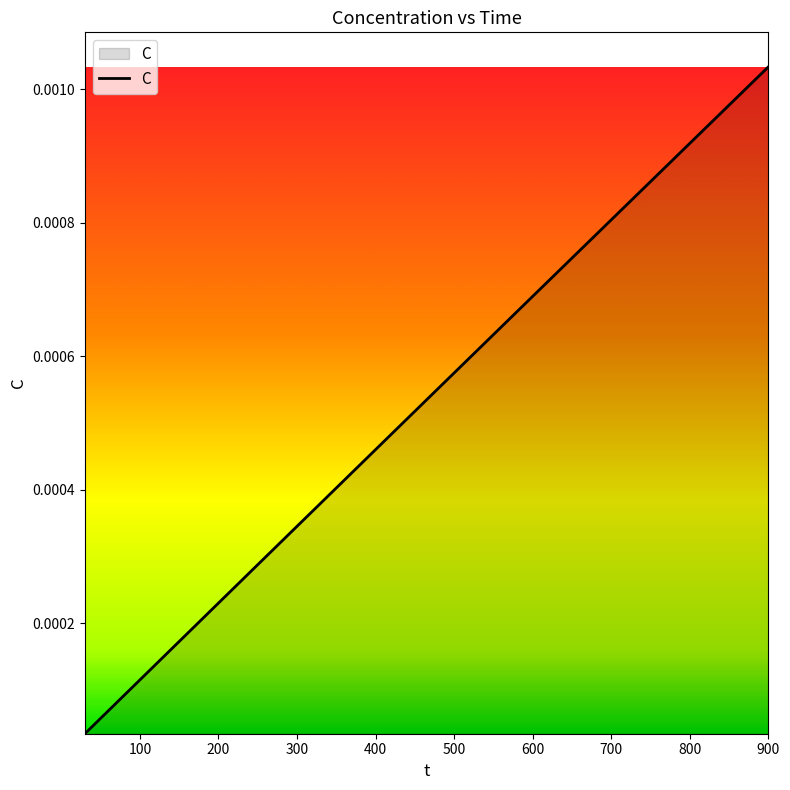

Rank the categories by value from highest to lowest.

900, 600, 450, 300, 240, 180, 150, 120, 90, 60, 30